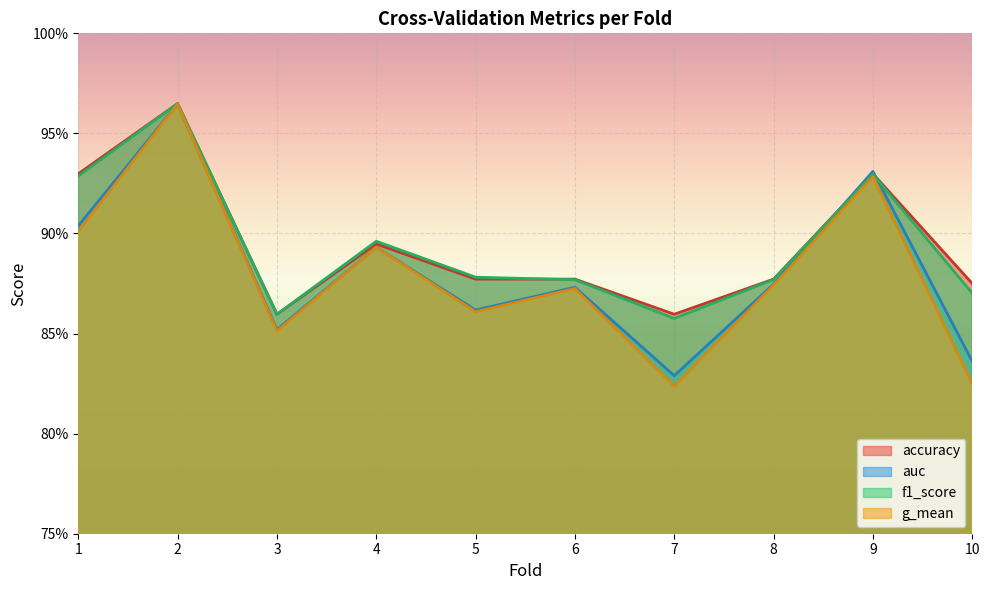

What is the difference between the second highest and minimum values in the accuracy series?

0.1